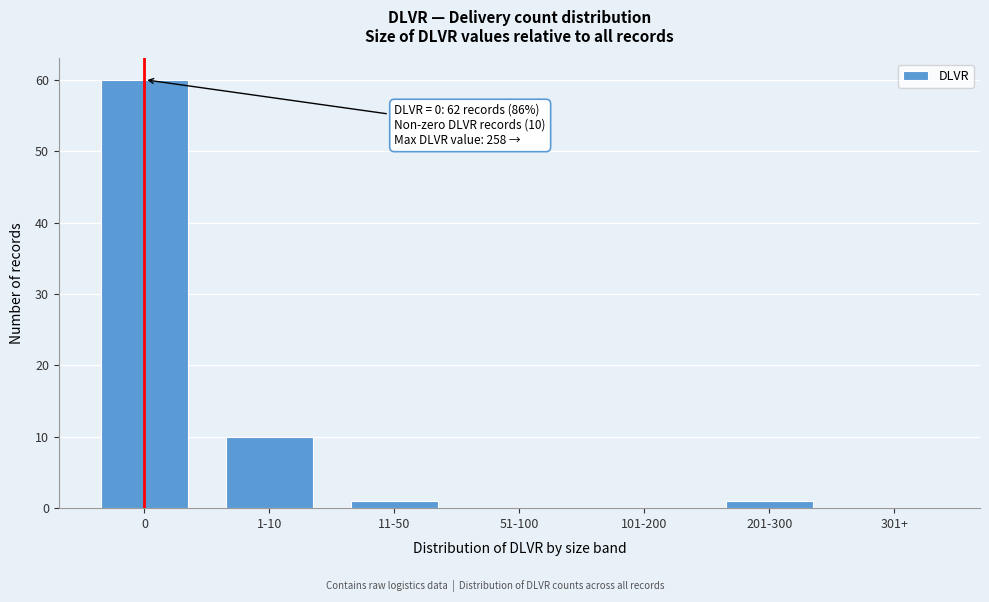

Reading left to right, transcribe all the data shown in this chart.

0=60	1-10=10	11-50=1	51-100=0	101-200=0	201-300=1	301+=0